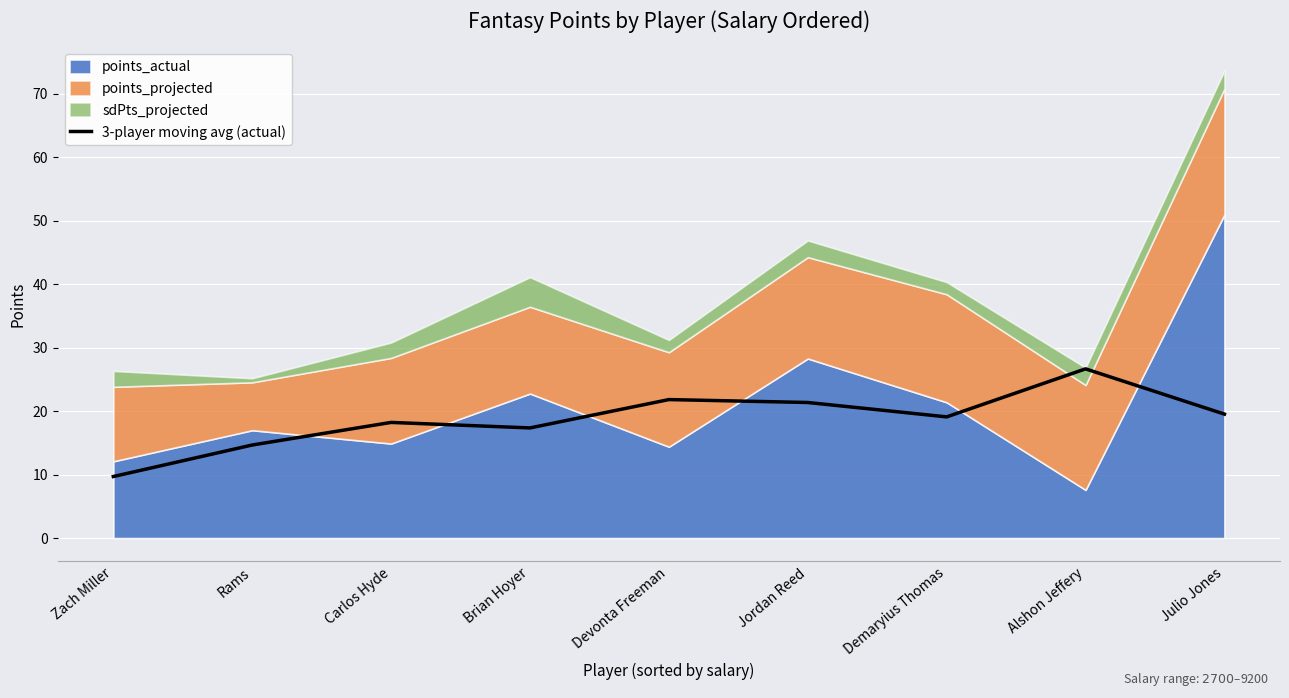

At which category does the chart reach its peak across all series?

Alshon Jeffery